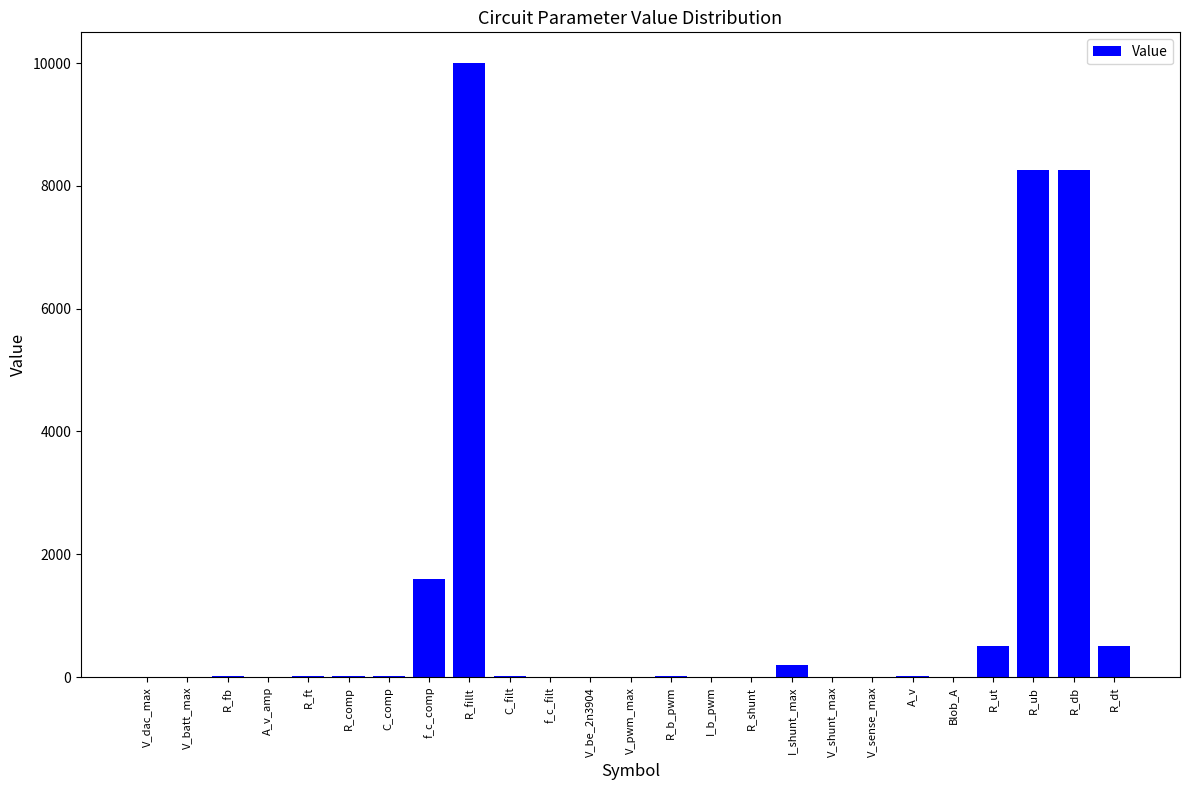

Which label corresponds to the largest value in the chart?

R_fillt